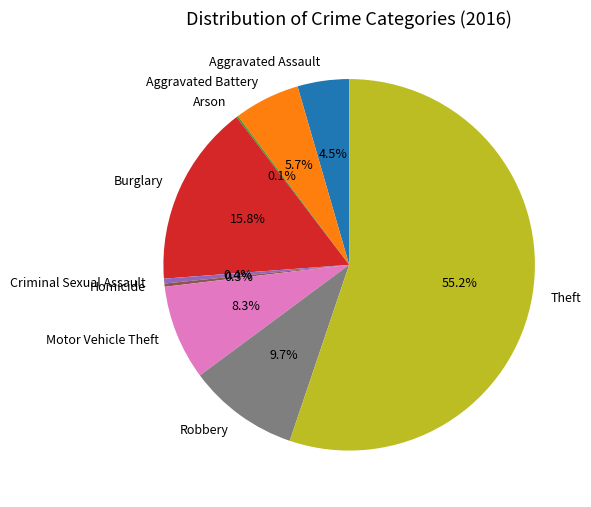

Approximately how many times larger is the value at Aggravated Assault compared to Robbery?

0.5